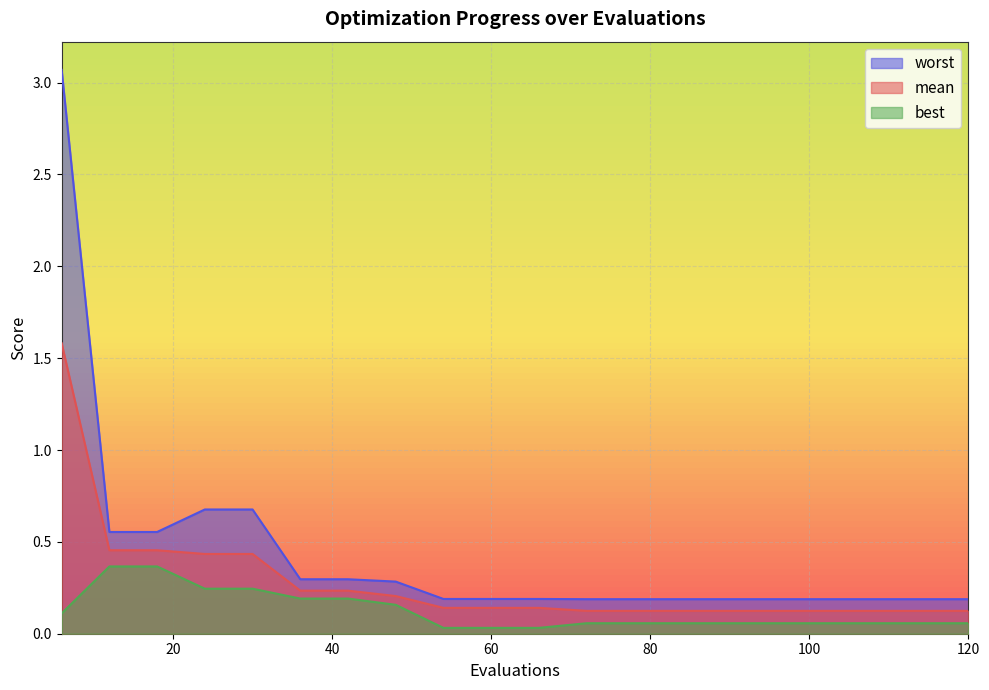

What is the average value of the worst series?

0.4